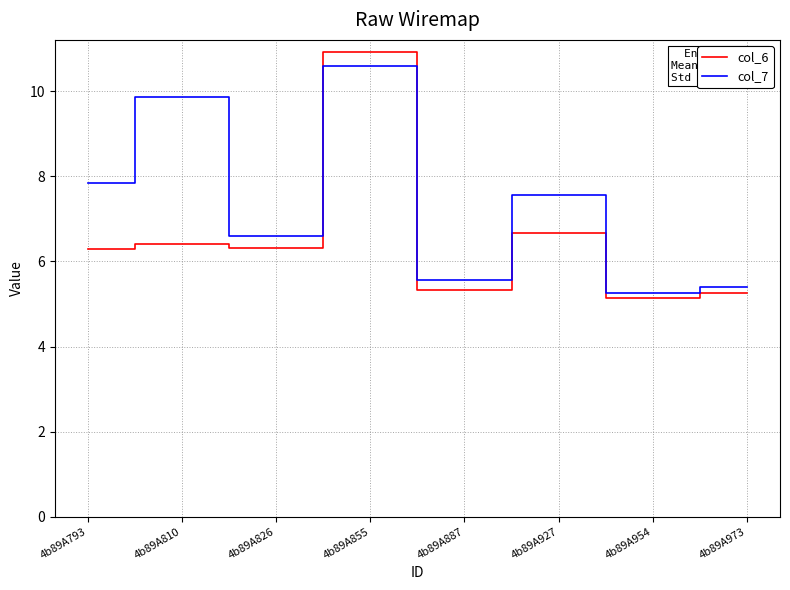

Where does the col_6 series first go above 6?

4b89A793